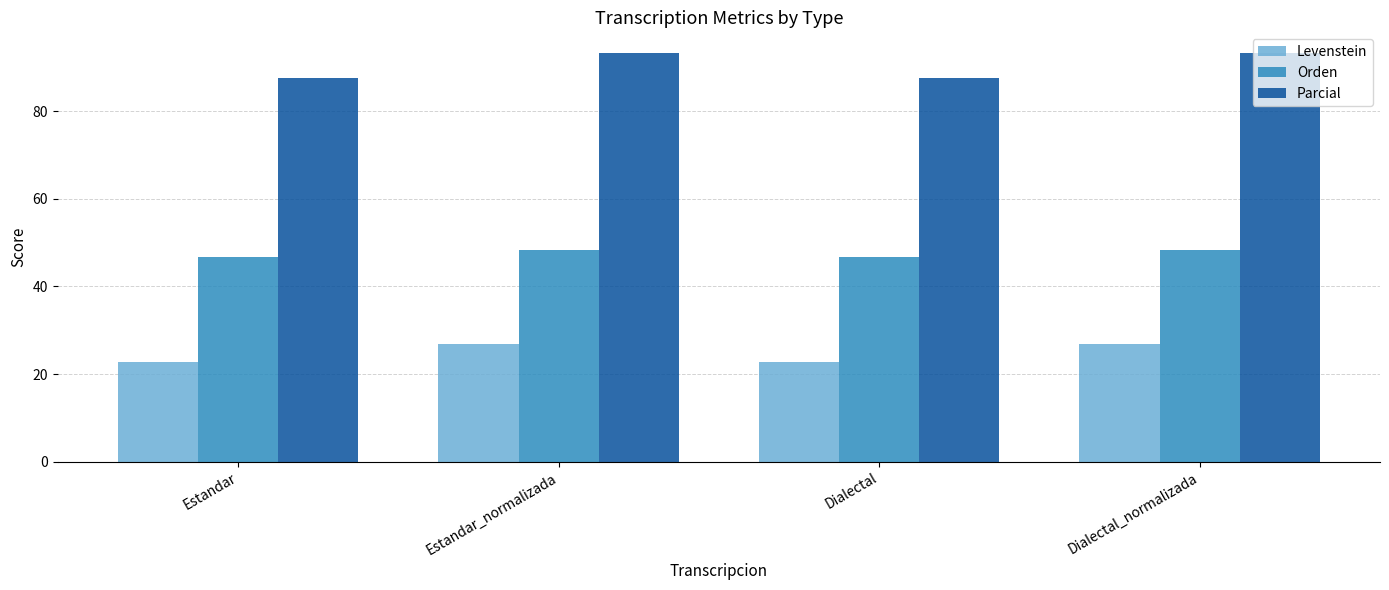

Reading left to right, transcribe all the data shown in this chart.

Levenstein: Estandar=22.7	Estandar_normalizada=26.9	Dialectal=22.7	Dialectal_normalizada=26.9
Orden: Estandar=46.7	Estandar_normalizada=48.3	Dialectal=46.7	Dialectal_normalizada=48.3
Parcial: Estandar=87.5	Estandar_normalizada=93.3	Dialectal=87.5	Dialectal_normalizada=93.3